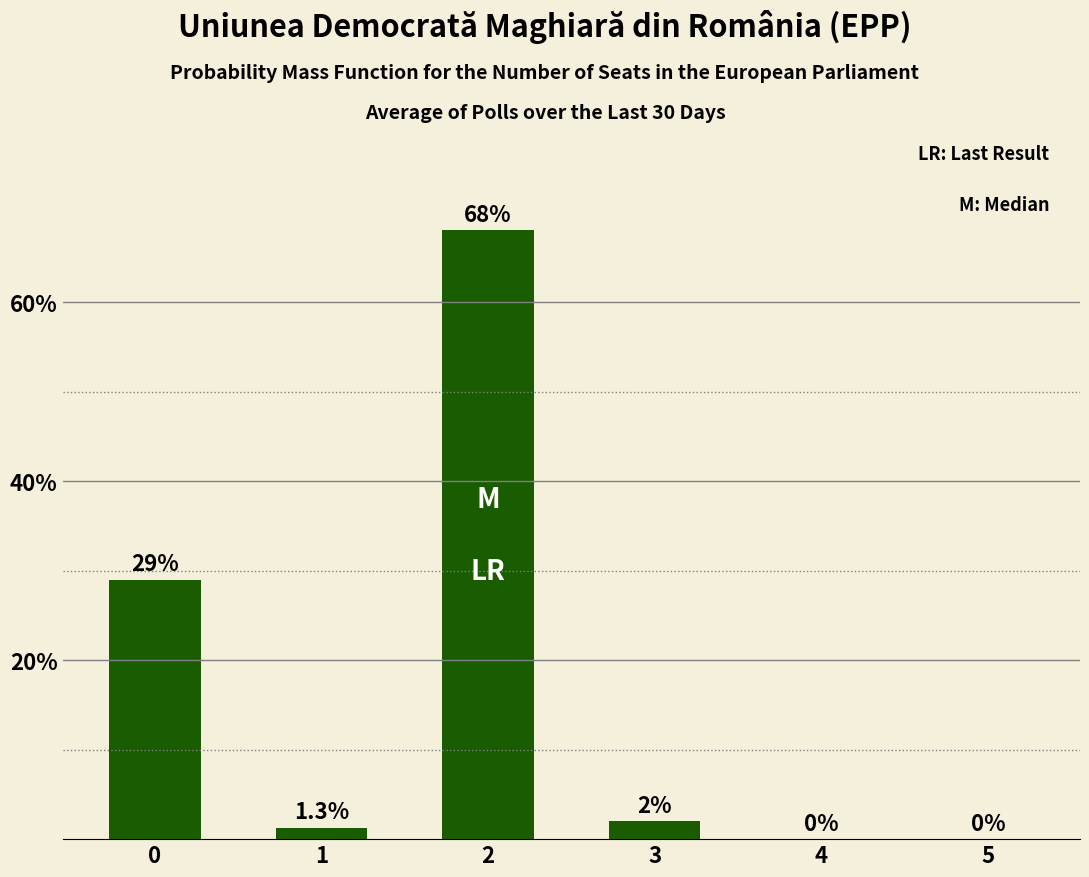

What is the average value?

0.2